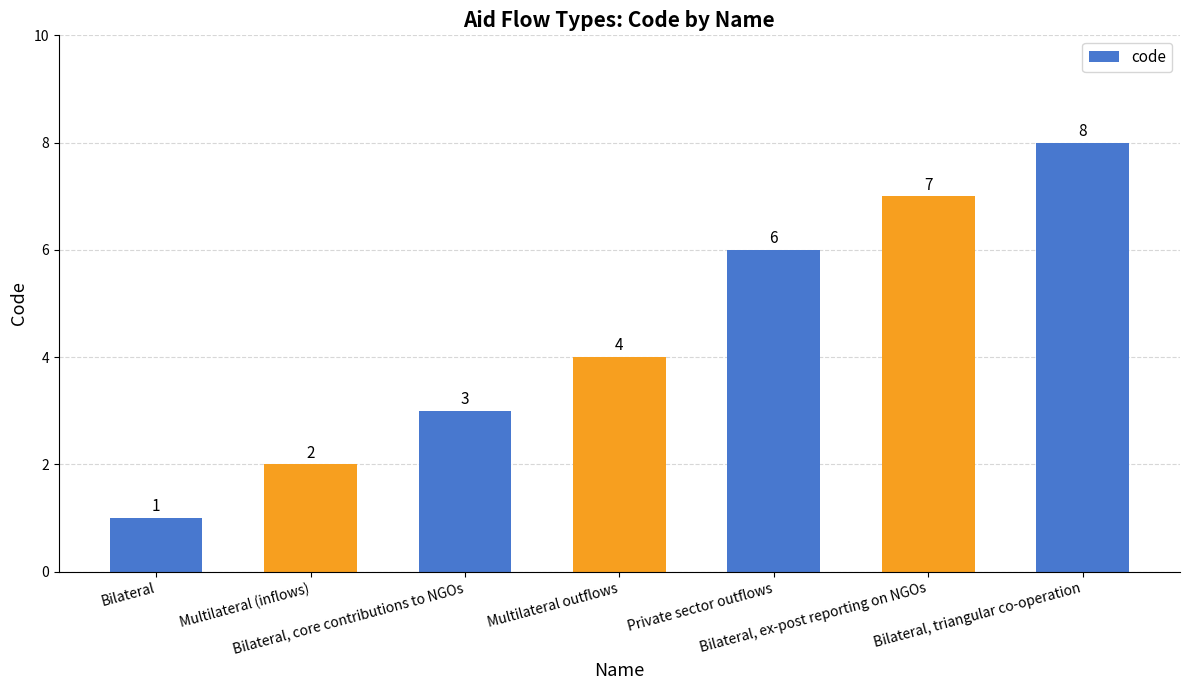

Reading left to right, extract all data points from this chart.

1	2	3	4	6	7	8